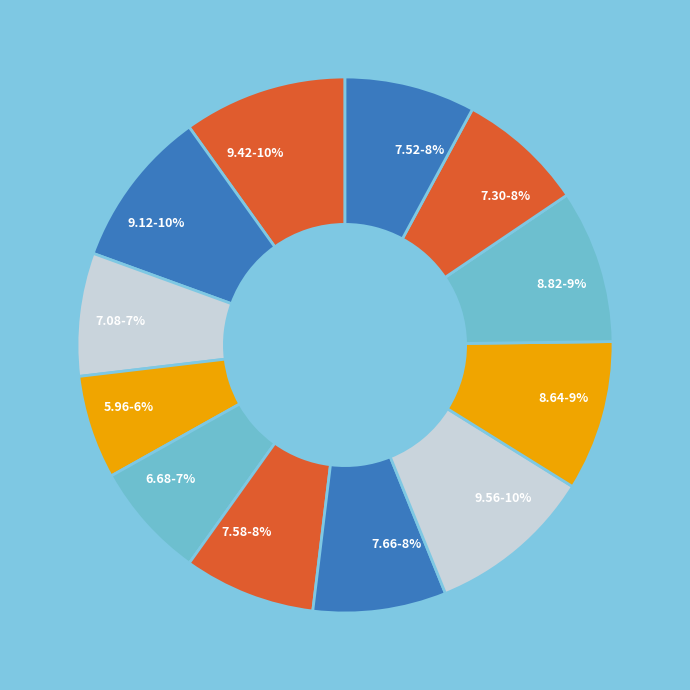

What percentage is the 9.42 slice, to the nearest percent?

10%